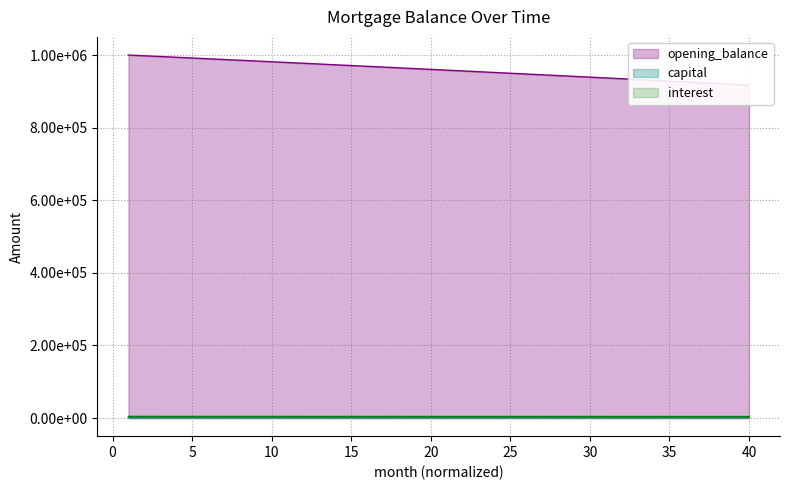

Reading left to right, what are all the values shown in this chart?

opening_balance: 1=1000833.3	2=998789.0	3=996740.6	4=994688.0	5=992631.4	6=990570.6	7=988505.7	8=986436.7	9=984363.6	10=982286.3	11=980204.8	12=978119.2	13=976029.5	14=973935.6	15=971837.5	16=969735.2	17=967628.8	18=965518.2	19=963403.4	20=961284.4	21=959161.2	22=957033.8	23=954902.1	24=952766.3	25=950626.2	26=948482.0	27=946333.4	28=944180.7	29=942023.7	30=939862.4	31=937696.9	32=935527.1	33=933353.1	34=931174.8	35=928992.2	36=926805.3	37=924614.1	38=922418.7	39=920218.9	40=918014.8
capital: 1=2876.0	2=2878.4	3=2880.8	4=2883.2	5=2885.6	6=2888.0	7=2890.4	8=2892.8	9=2895.2	10=2897.6	11=2900.0	12=2902.4	13=2904.8	14=2907.3	15=2909.7	16=2912.1	17=2914.5	18=2917.0	19=2919.4	20=2921.8	21=2924.3	22=2926.7	23=2929.1	24=2931.6	25=2934.0	26=2936.5	27=2938.9	28=2941.4	29=2943.8	30=2946.3	31=2948.7	32=2951.2	33=2953.6	34=2956.1	35=2958.6	36=2961.0	37=2963.5	38=2966.0	39=2968.4	40=2970.9
interest: 1=4378.6	2=4369.7	3=4360.7	4=4351.8	5=4342.8	6=4333.7	7=4324.7	8=4315.7	9=4306.6	10=4297.5	11=4288.4	12=4279.3	13=4270.1	14=4261.0	15=4251.8	16=4242.6	17=4233.4	18=4224.1	19=4214.9	20=4205.6	21=4196.3	22=4187.0	23=4177.7	24=4168.4	25=4159.0	26=4149.6	27=4140.2	28=4130.8	29=4121.4	30=4111.9	31=4102.4	32=4092.9	33=4083.4	34=4073.9	35=4064.3	36=4054.8	37=4045.2	38=4035.6	39=4026.0	40=4016.3